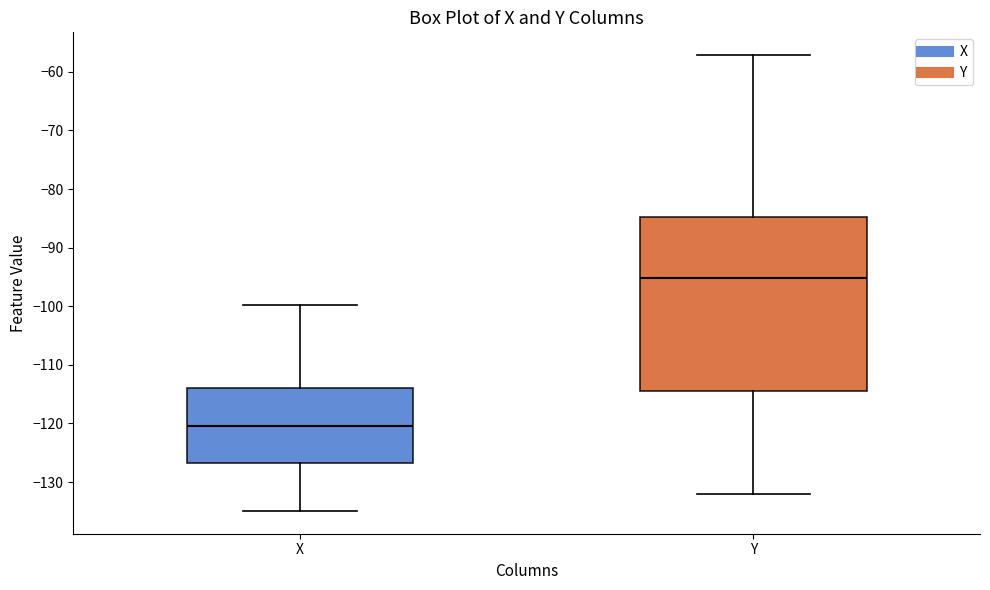

Which box has the highest median line?

Y